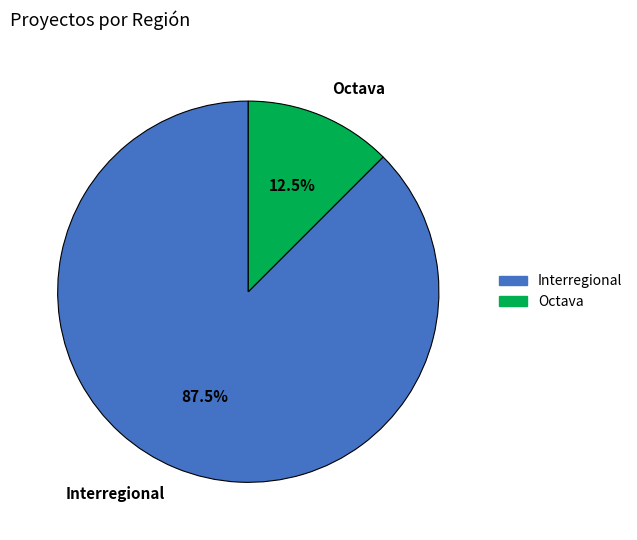

How many segments does this pie chart have?

2